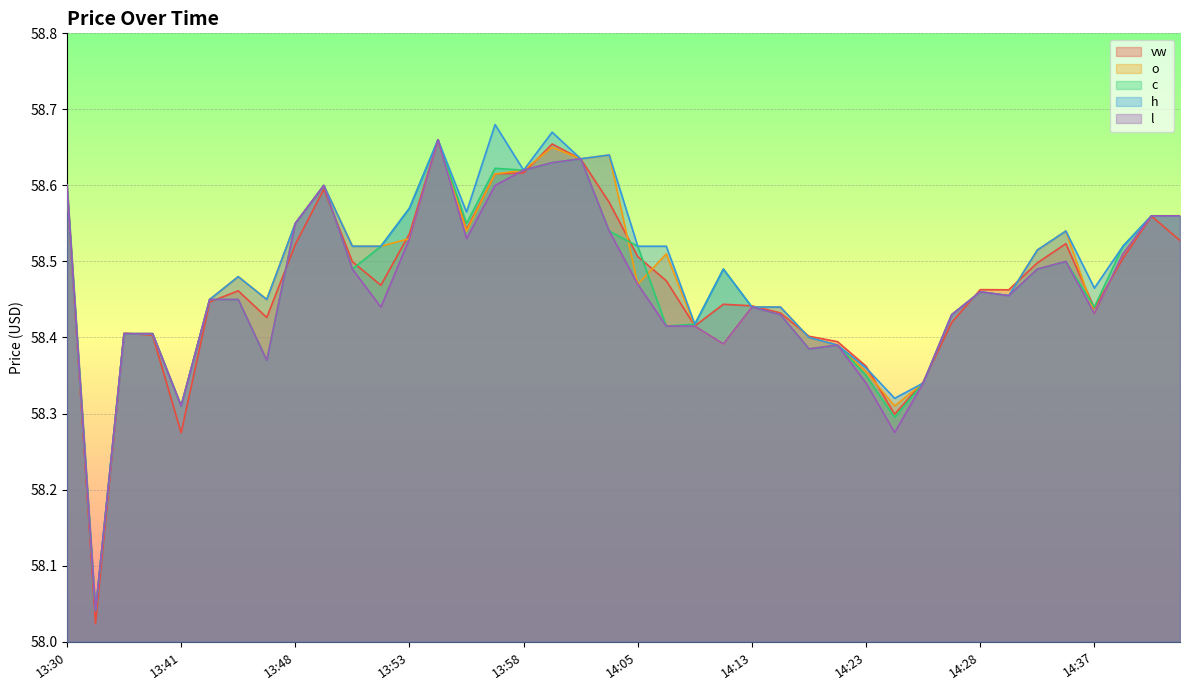

How many lines are shown in the chart?

5